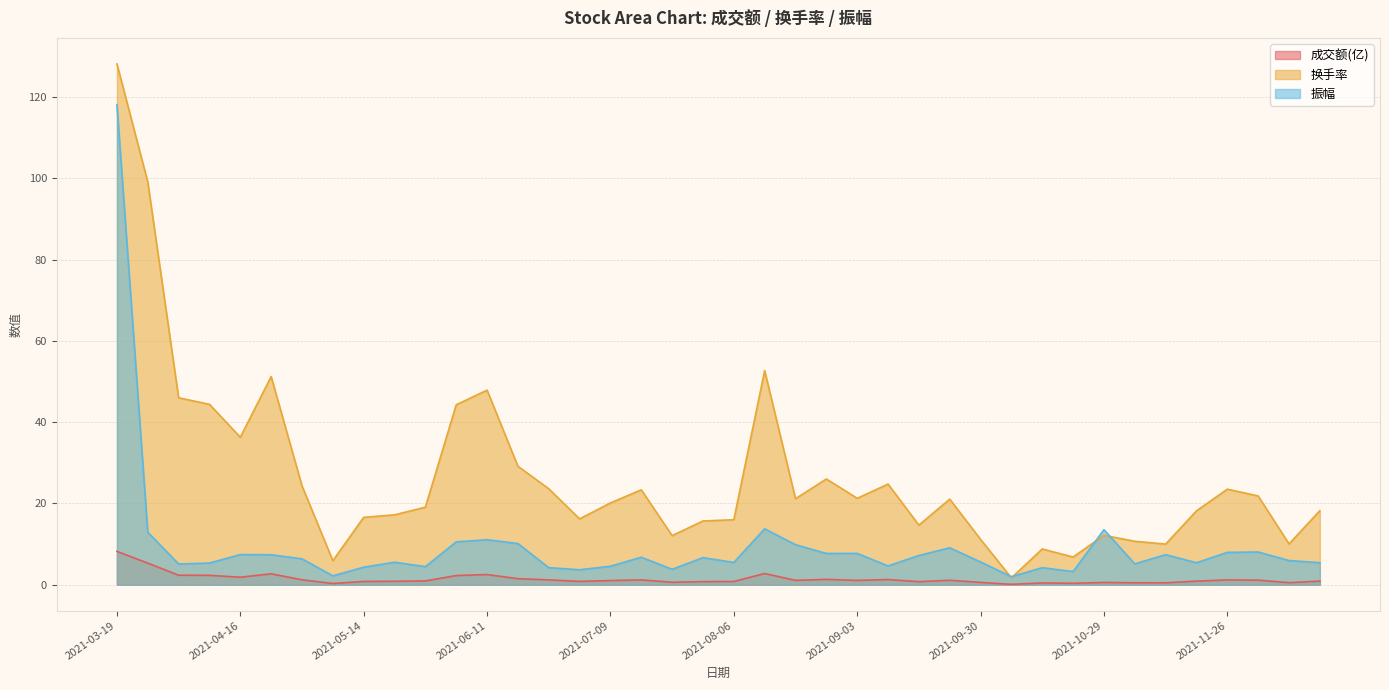

Where is 振幅 nearest to the value 60?

2021-08-13